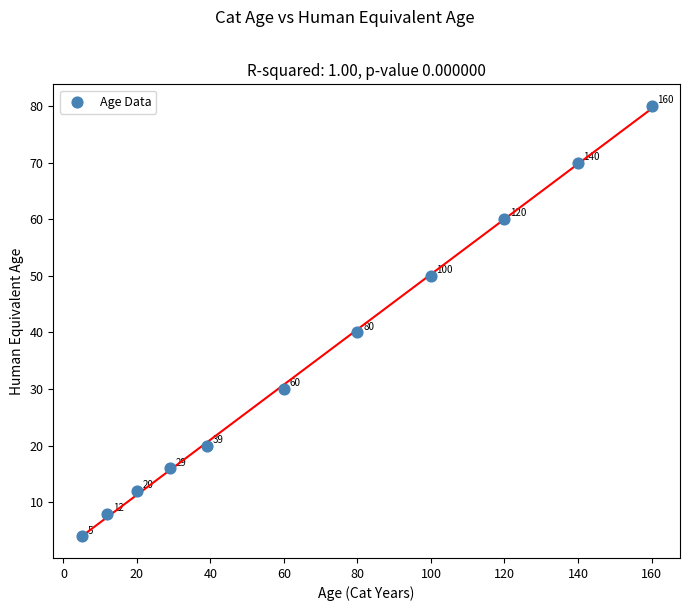

What is the range of X values (max minus min)?

155